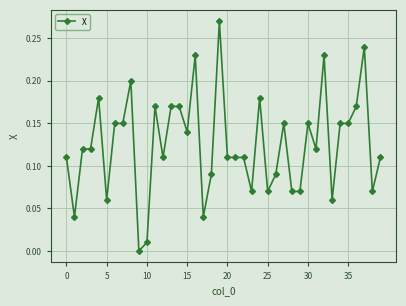

What is the sum of all values?

5.0